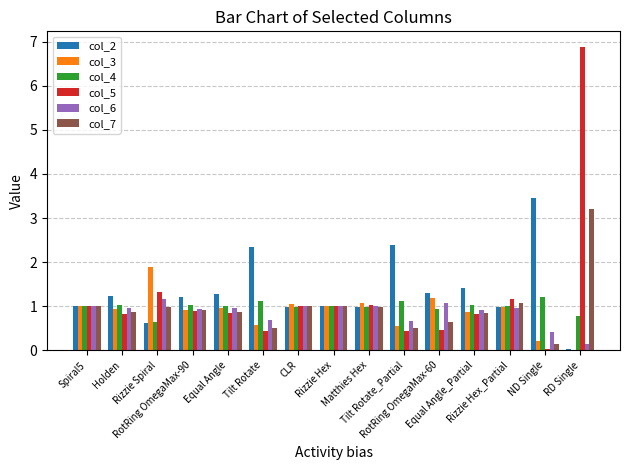

What is the sum of all col_3 values?

13.2